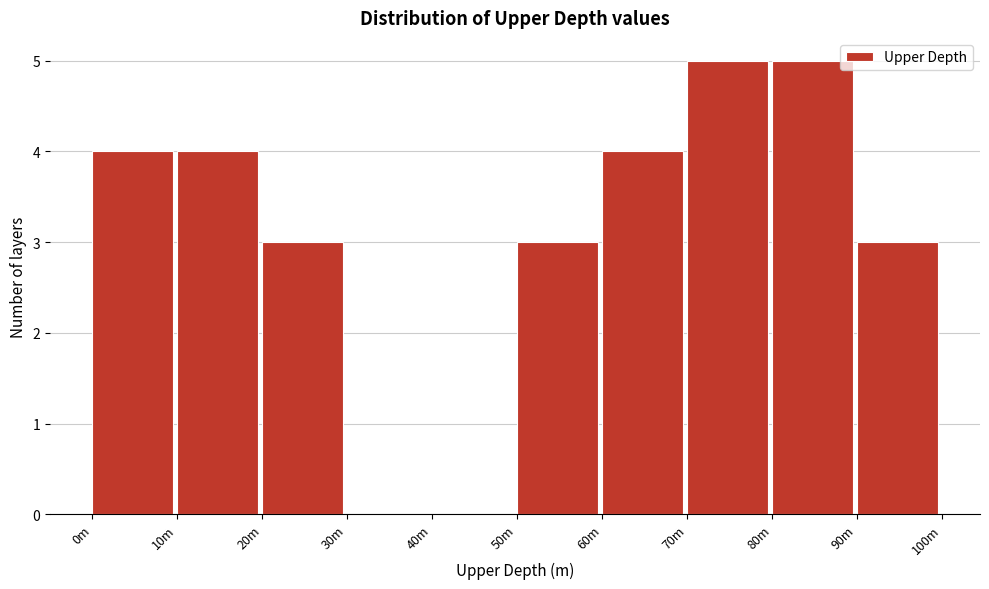

Reading left to right, what are all the values shown in this chart?

0m=4	10m=4	20m=3	30m=0	40m=0	50m=3	60m=4	70m=5	80m=5	90m=3